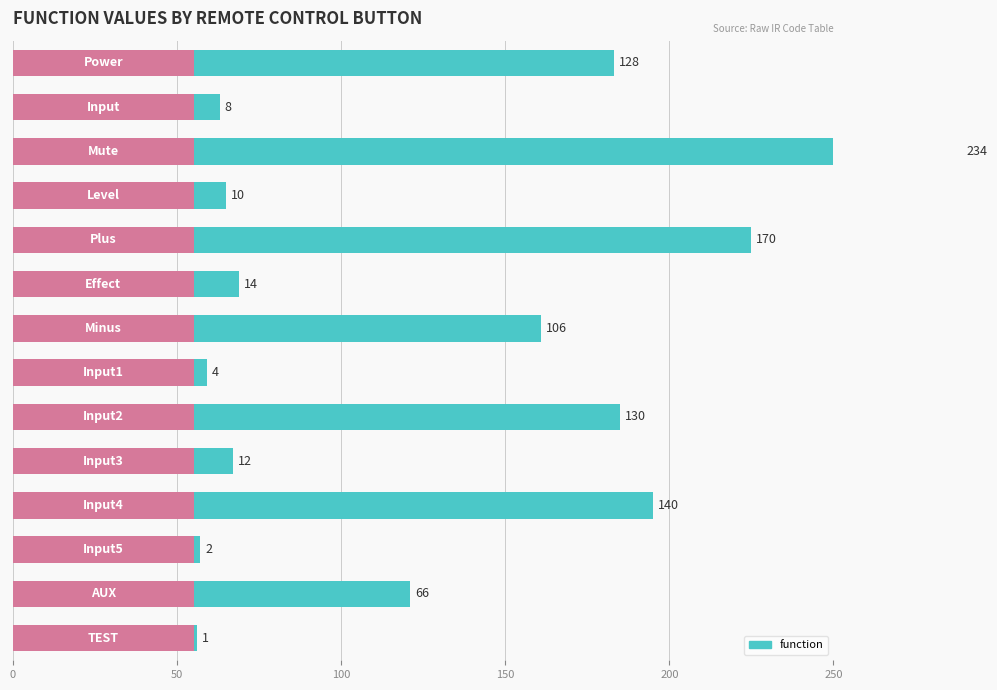

What is the change in value from 50 to 150?

+2